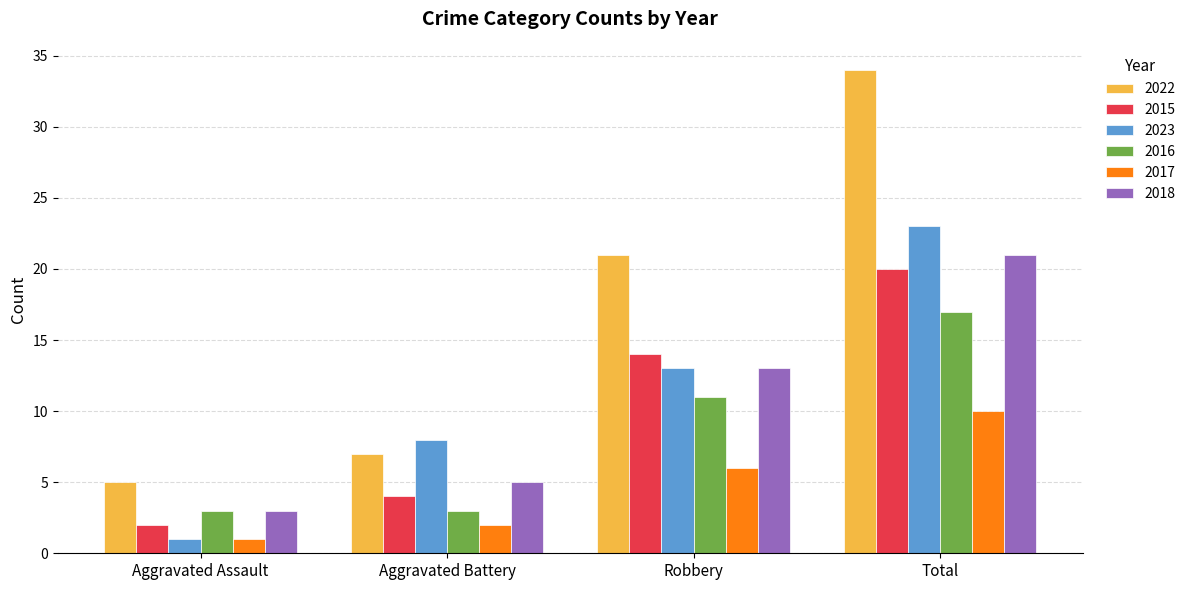

How many 2017 values are between 2 and 10?

3